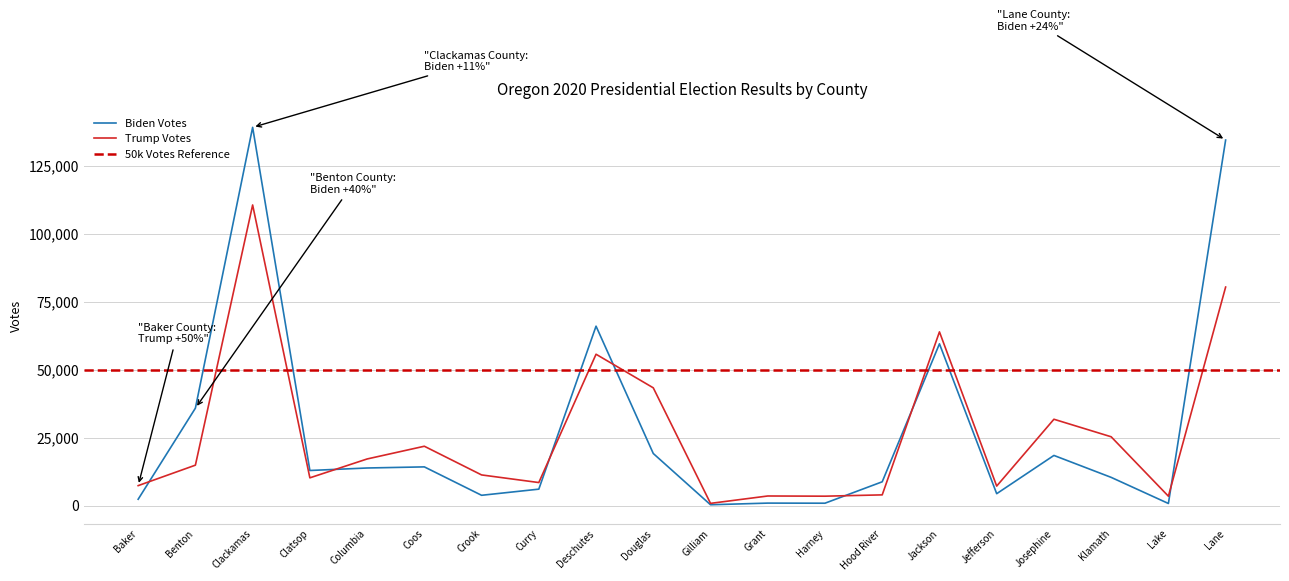

True or false: Trump and Biden intersect in this chart.

True